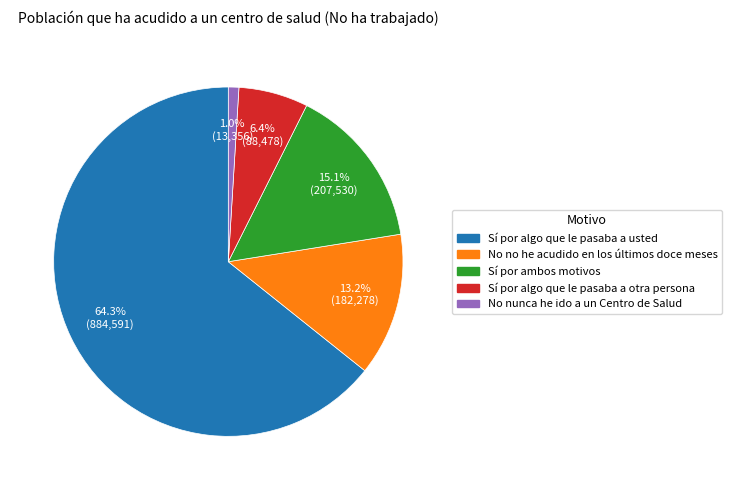

To the nearest percent, what percentage of the pie is Sí por algo que le pasaba a usted?

64%